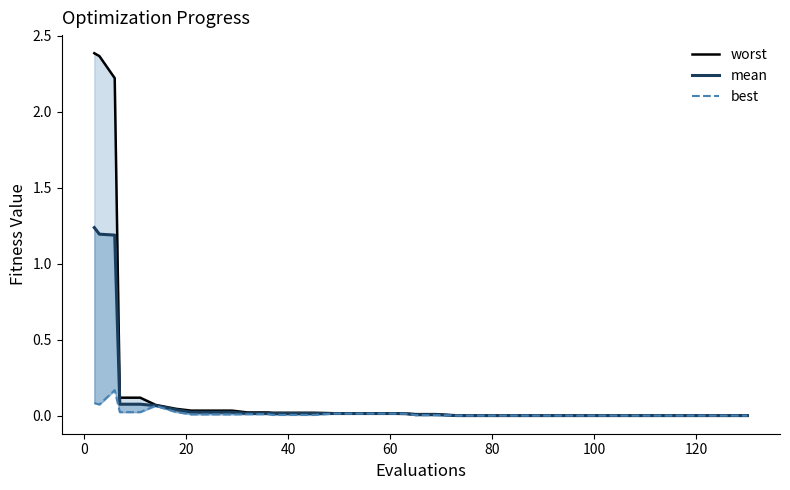

Rank the series by their average value, from highest to lowest.

worst, mean, best